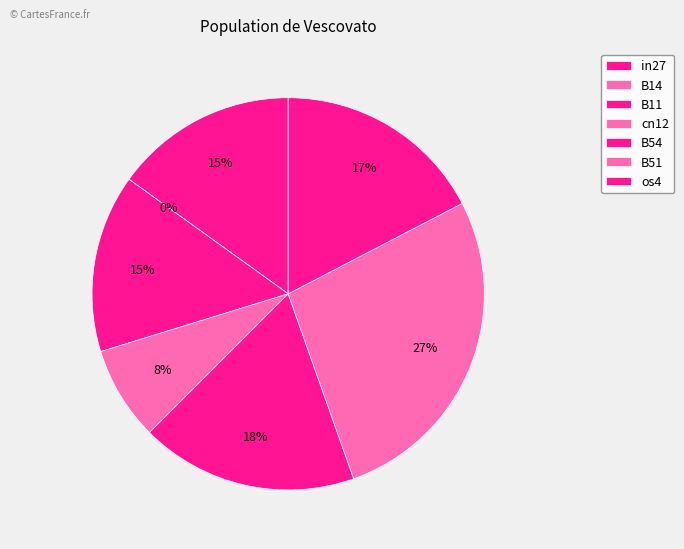

How many slices are in this pie chart?

7